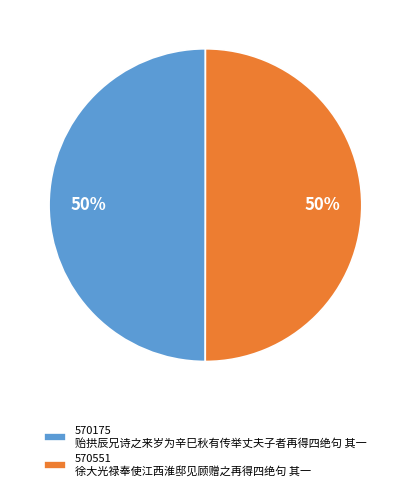

The 570175 贻拱辰兄诗之来岁为辛巳秋有传举丈夫子者再得四绝句 其一 slice represents 63% of the pie. True or false?

False